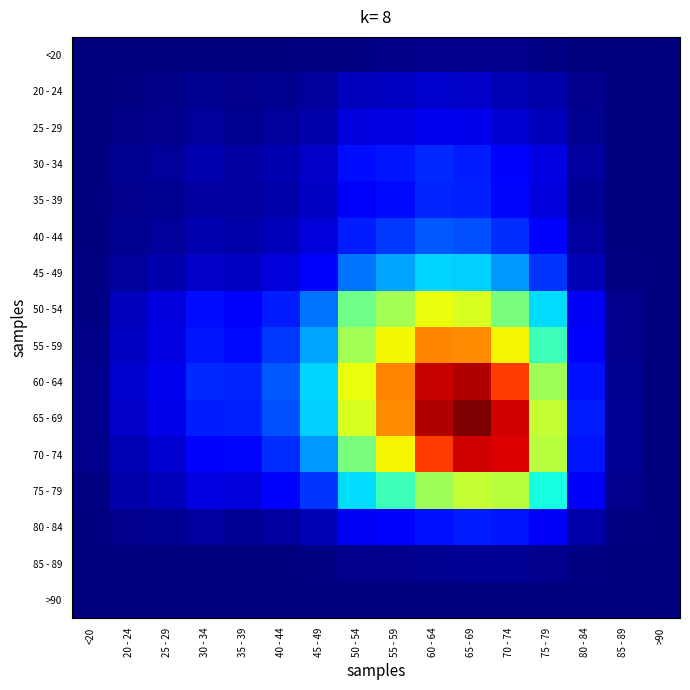

At how many categories does at least one series exceed 0?

16